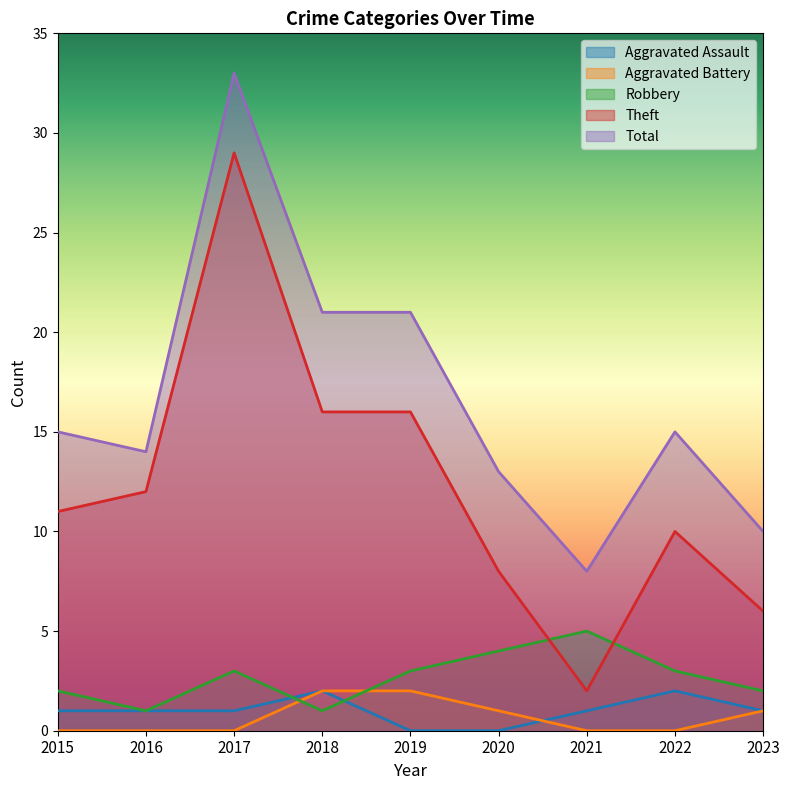

True or false: Total and Aggravated Assault cross at least once.

False